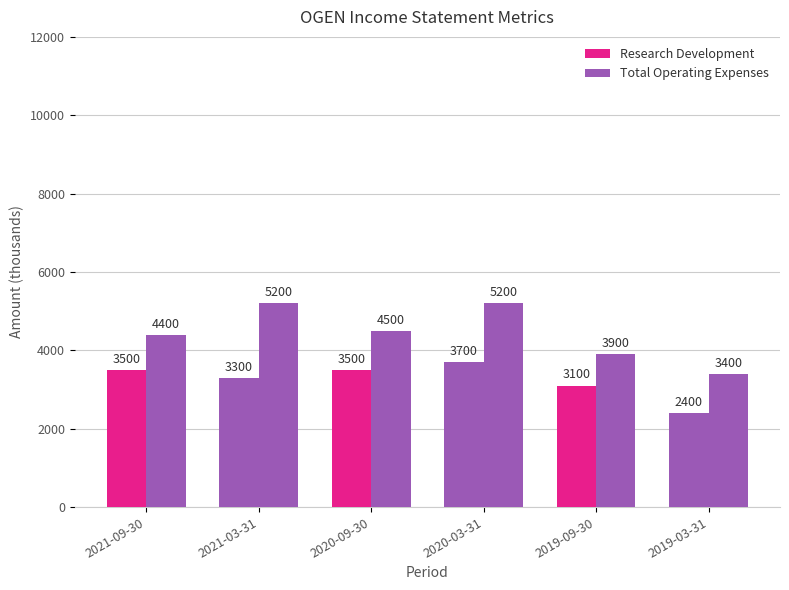

The Total Operating Expenses series shows 5200 at 2021-03-31. True or false?

True